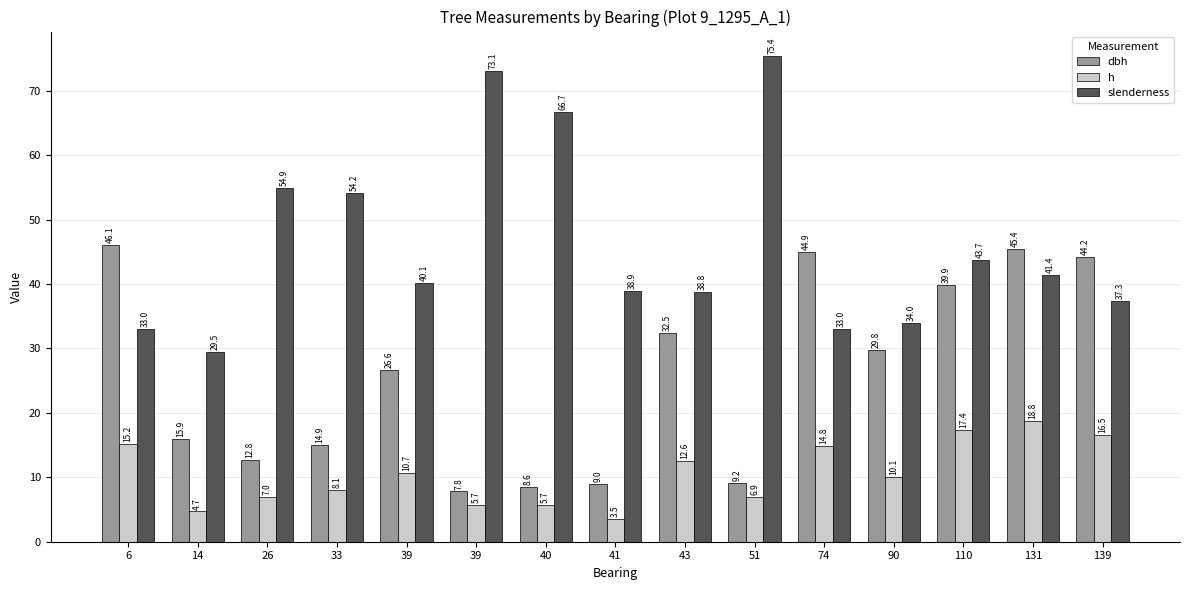

How many values in the dbh series are below 26?

7